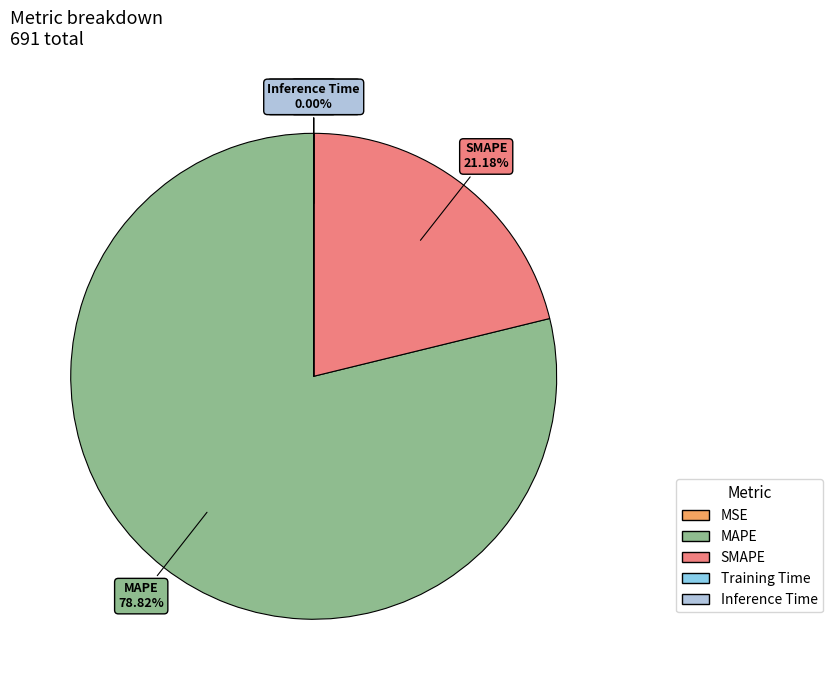

Is MAPE the majority of the pie?

Yes